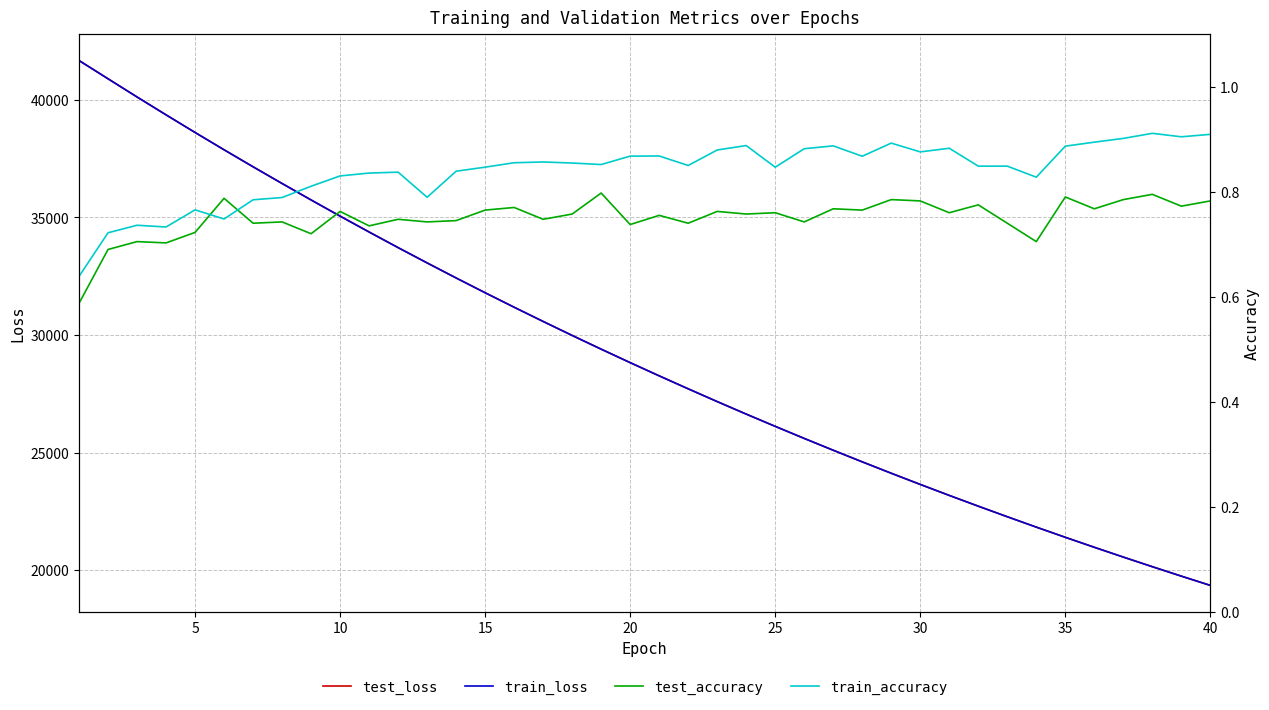

True or false: train_loss and test_accuracy intersect in this chart.

False